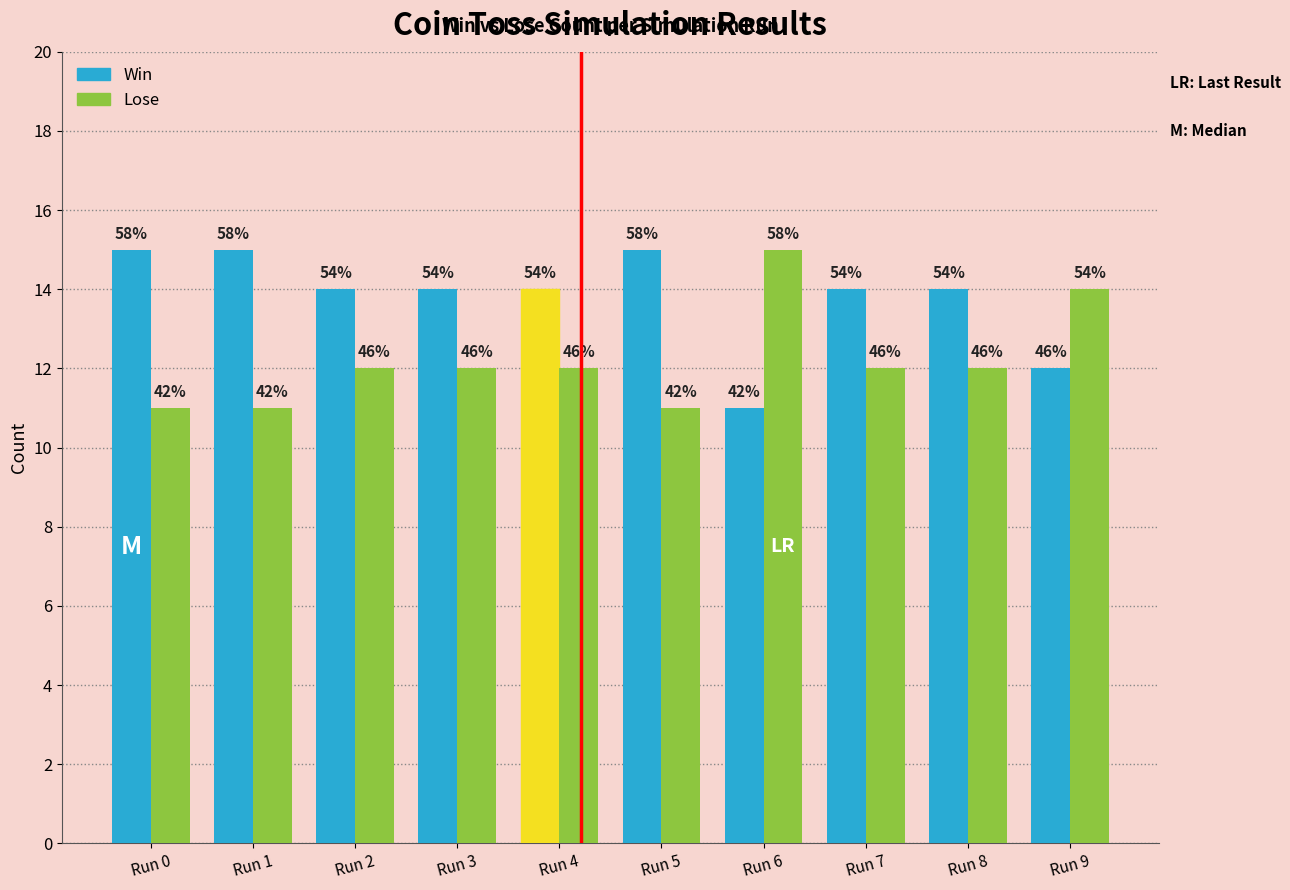

What is the sum of all Win values?

138